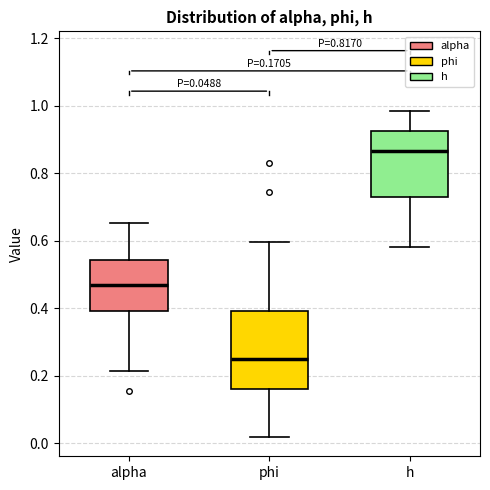

Which box has the highest median line?

h